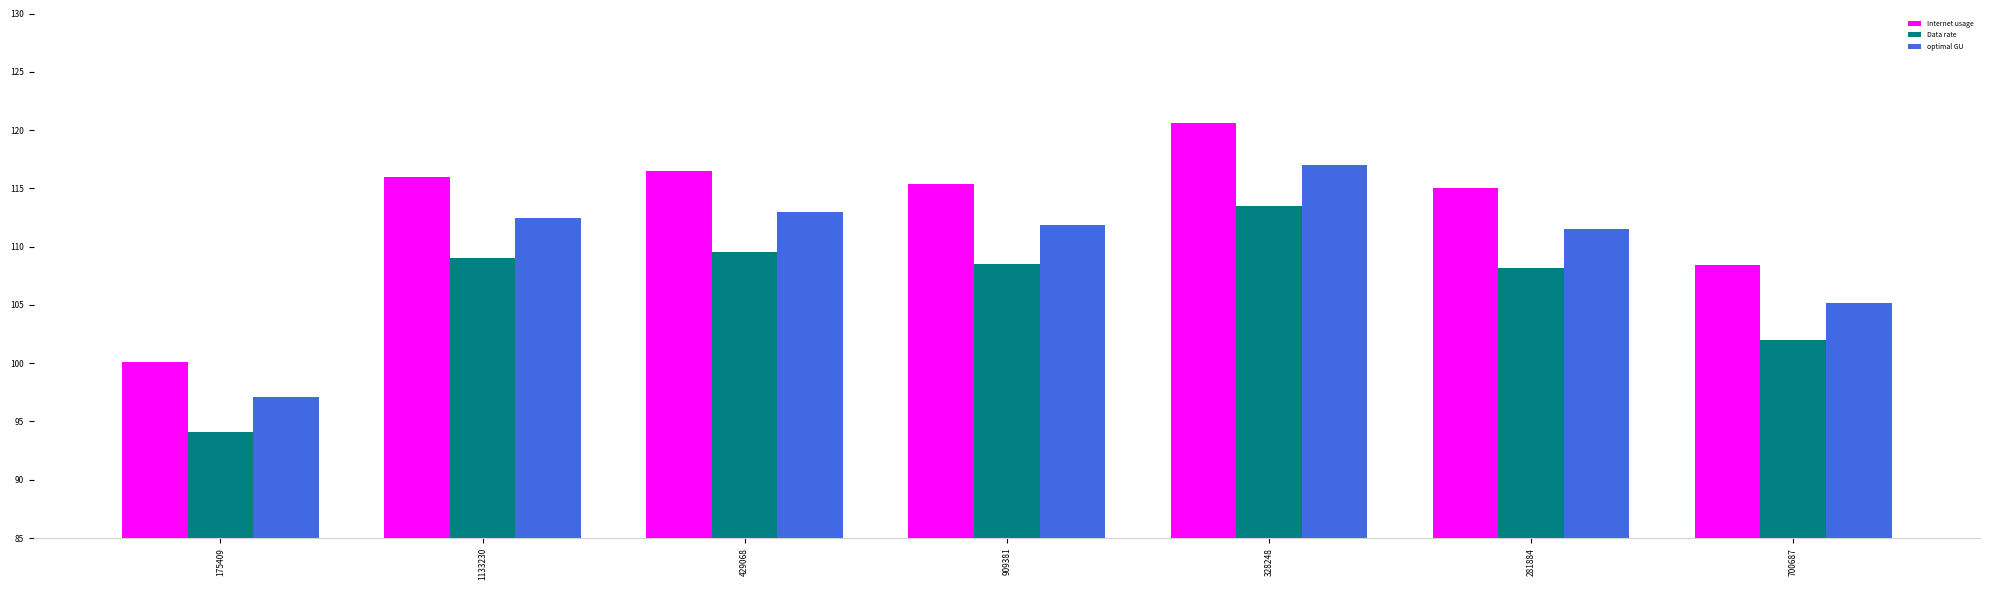

What is the difference between the highest and lowest values at 281884?

6.8